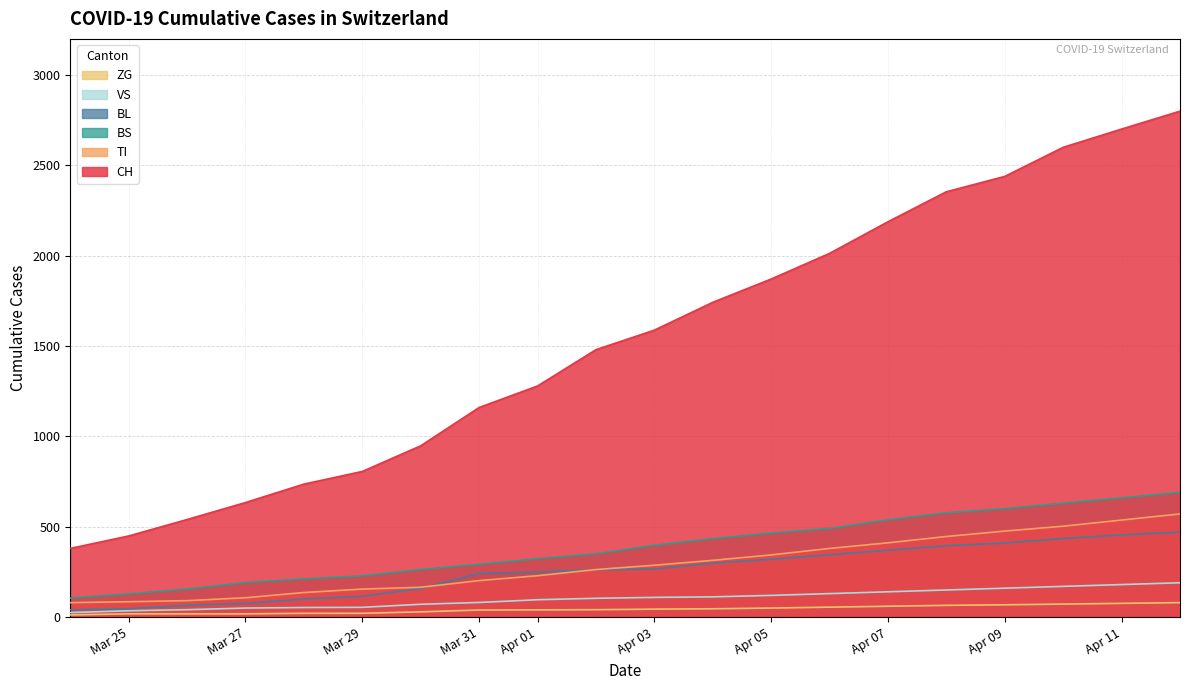

Reading left to right, list all the values displayed in this chart.

CH: 380	449	540	634	736	806	948	1160	1279	1480	1588	1742	1871	2013	2188	2354	2439	2600	2701	2800
TI: 80	85	91	107	136	155	165	202	229	263	287	314	344	380	411	446	476	503	537	571
BS: 105	128	155	191	211	228	263	292	323	350	397	434	465	490	538	577	600	630	660	690
BL: 40	46	65	76	100	115	158	242	249	262	266	298	320	345	370	395	410	435	455	470
VS: 25	35	41	50	53	54	71	81	96	104	109	112	120	130	140	150	160	170	180	190
ZG: 12	18	18	18	21	21	29	39	40	41	44	46	50	55	60	65	68	72	76	80